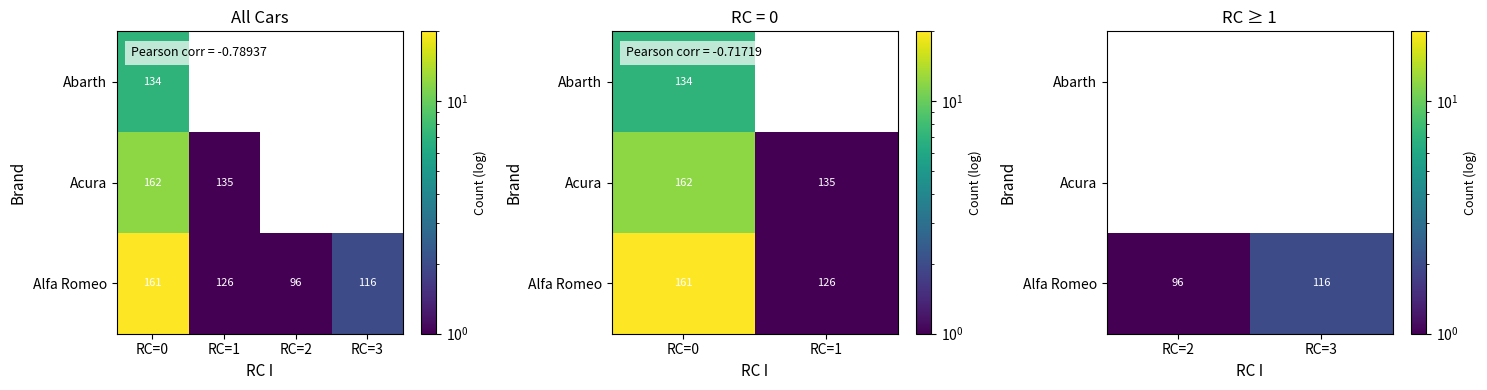

Is the value of Abarth at RC=2 greater than the value of Alfa Romeo at RC=2?

No